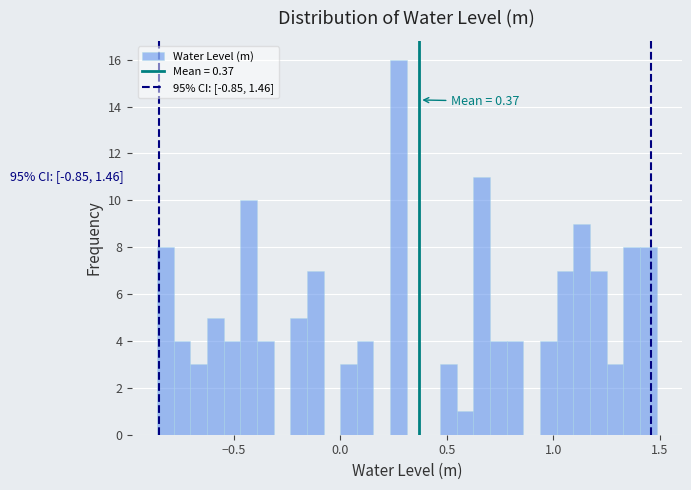

Around what value on the x-axis is the tallest bar? Give the approximate position of its centre, as read against the axis.

0.25